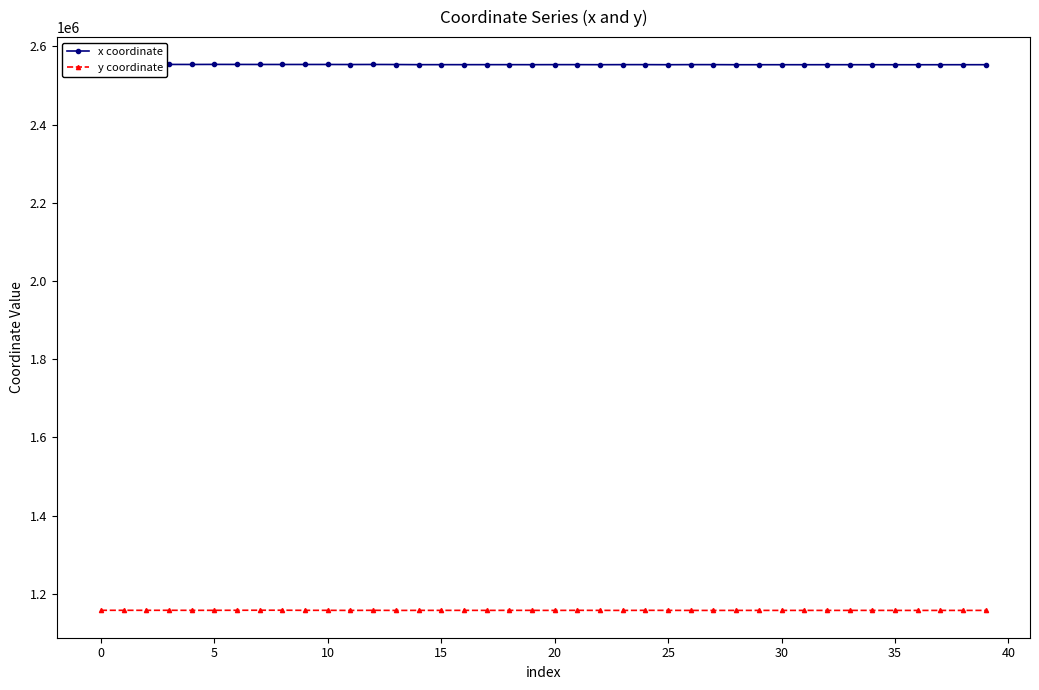

What is the smallest value displayed?

1157803.1